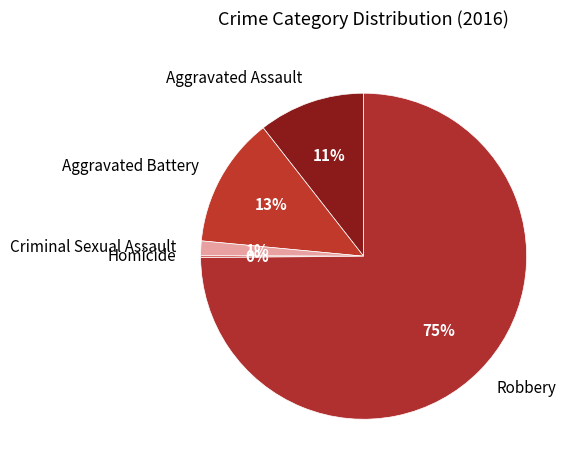

Is there a majority slice in this chart?

Yes